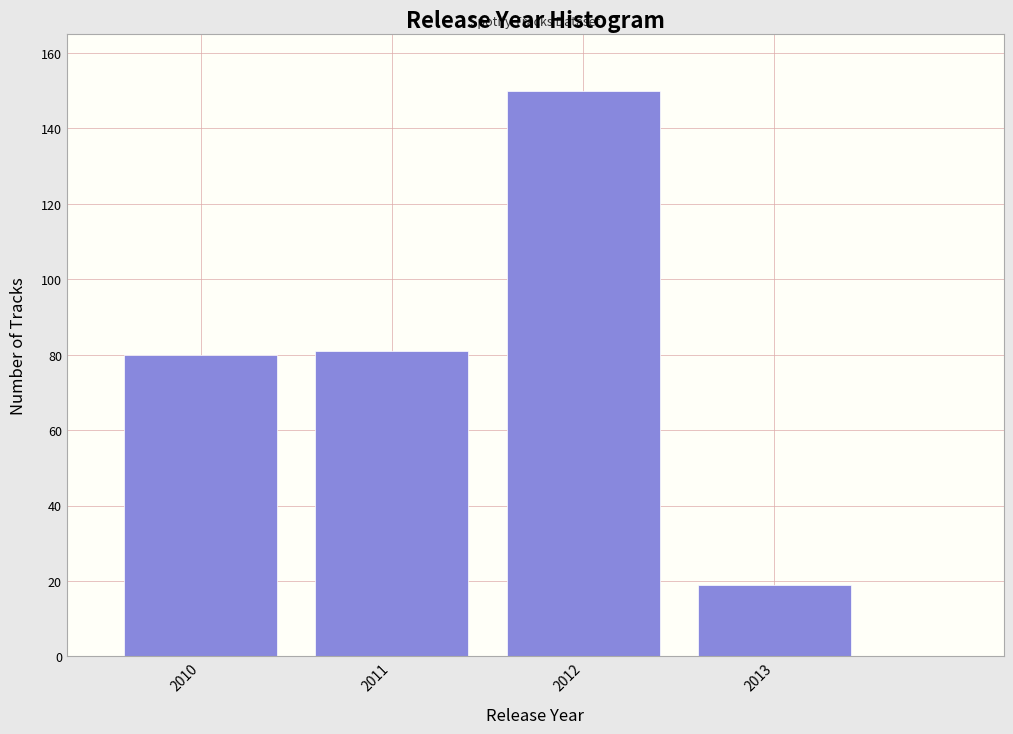

Reading right to left, extract all data points from this chart.

19	150	81	80